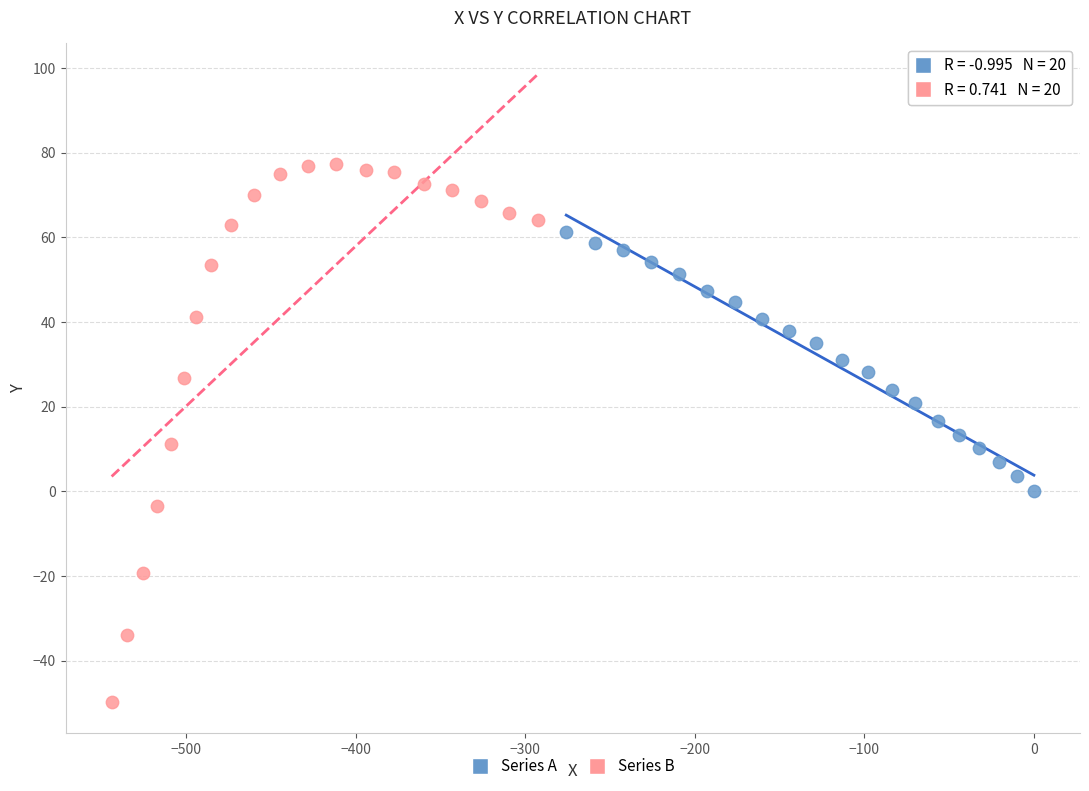

Which series reaches the minimum Y coordinate?

Series B